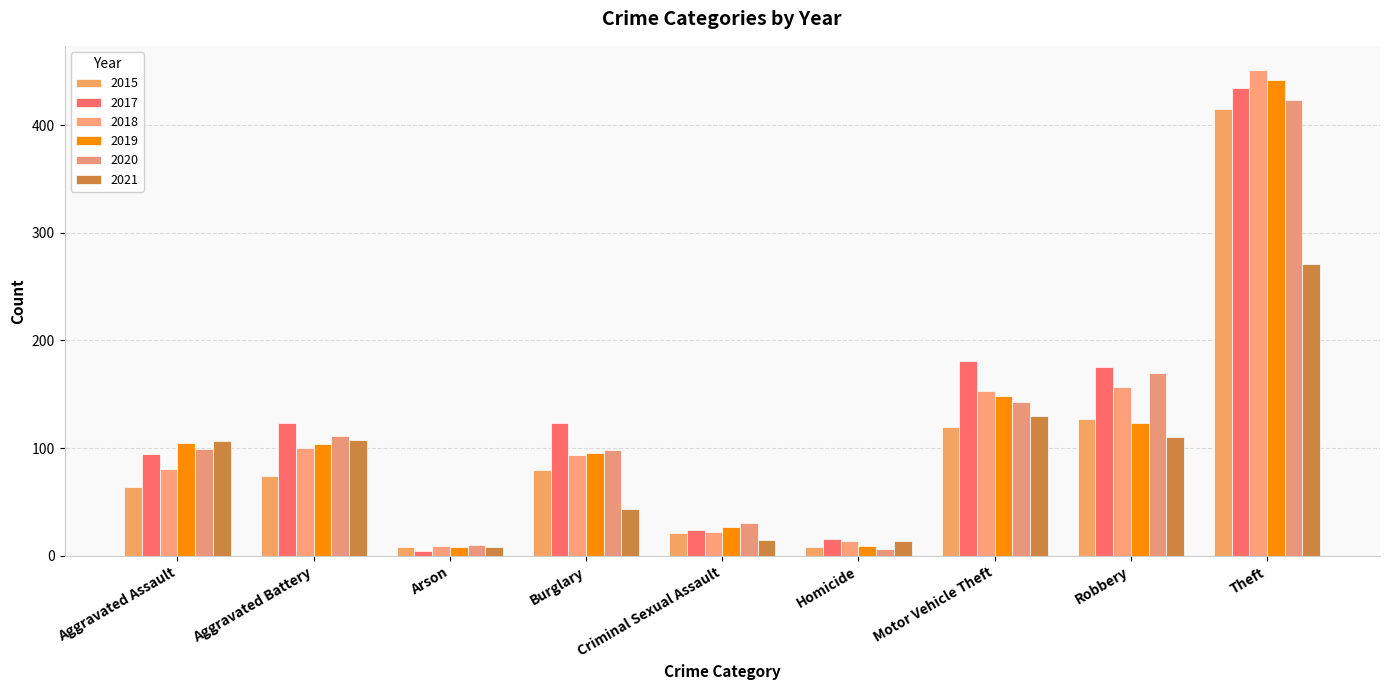

What is the average value of the 2019 series?

118